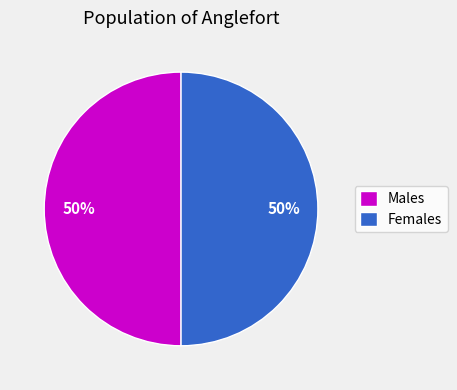

To the nearest percent, what is the combined percentage of Males and Females?

100%